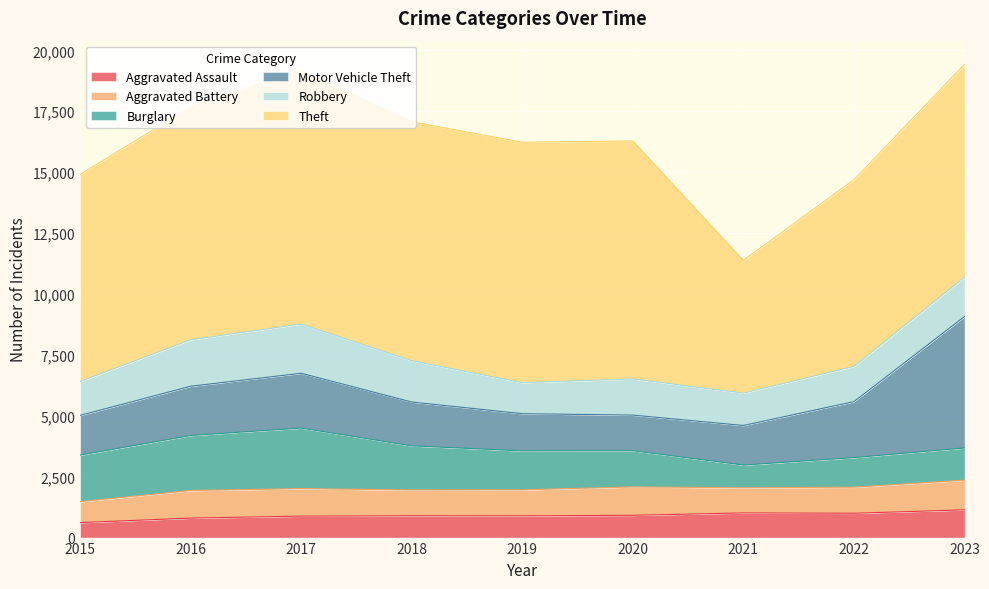

Rank the series by their maximum value, from lowest to highest.

Aggravated Assault, Aggravated Battery, Robbery, Burglary, Motor Vehicle Theft, Theft